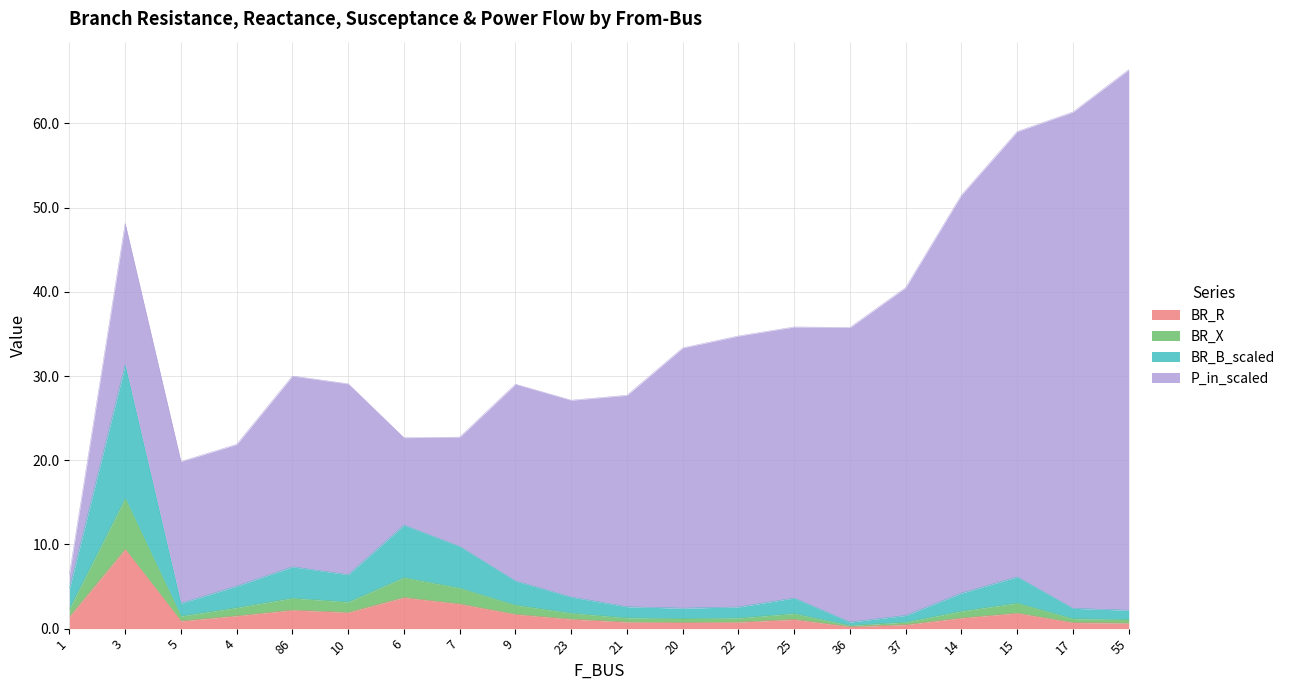

Which label corresponds to the smallest value in the chart?

36